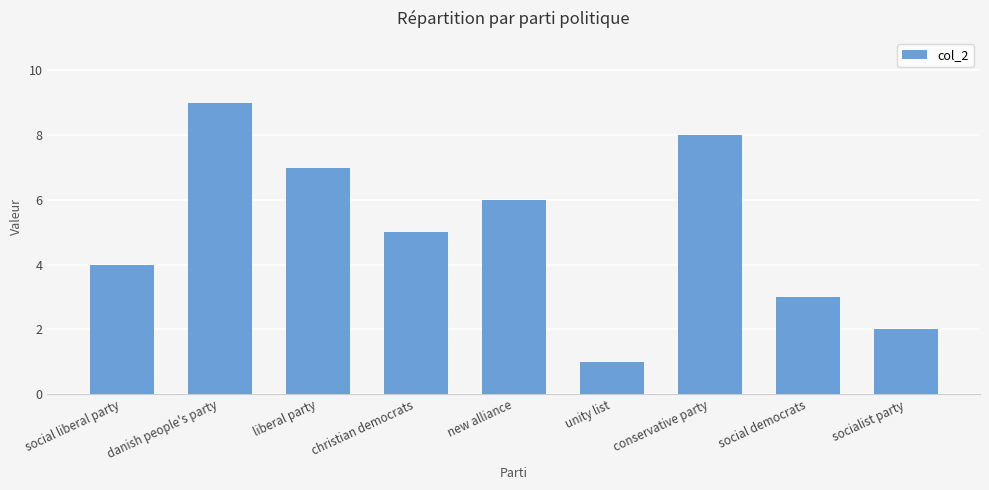

Between new alliance and danish people's party, which is larger?

danish people's party